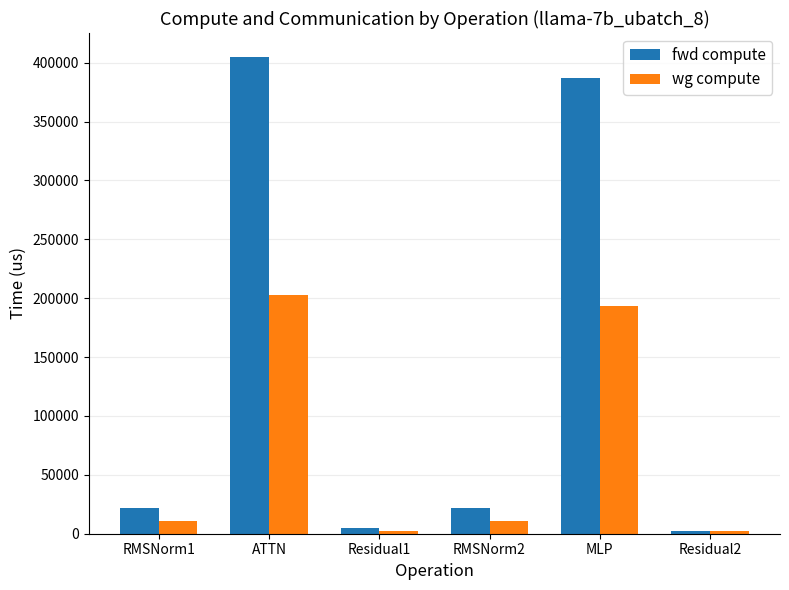

Which series has the largest total across all categories?

fwd compute